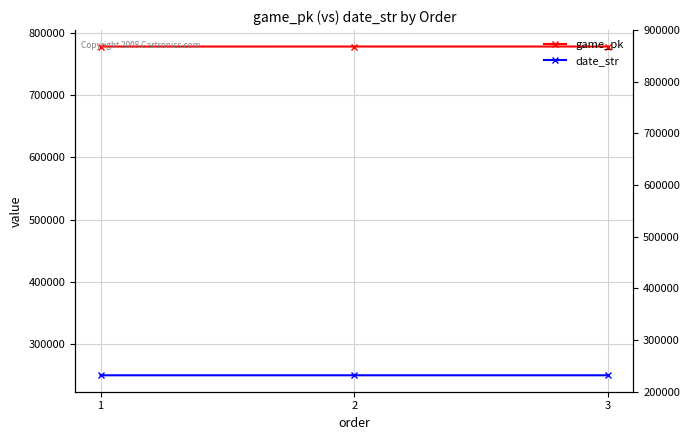

List the series in order of their overall mean, lowest first.

date_str, game_pk